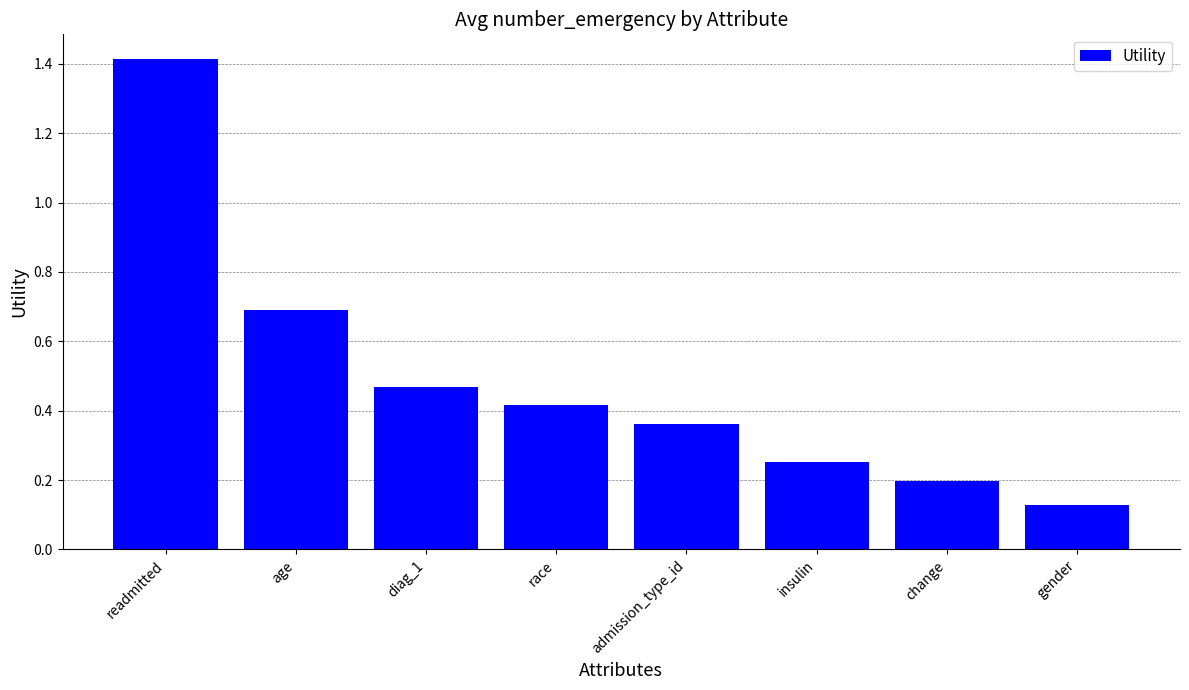

Are the bars horizontal?

No